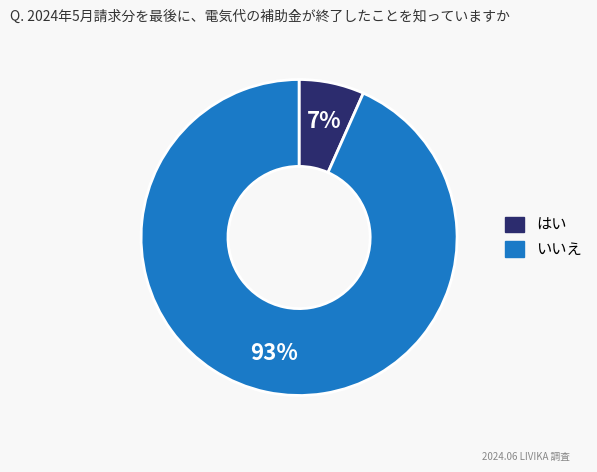

Is there a majority slice in this chart?

Yes